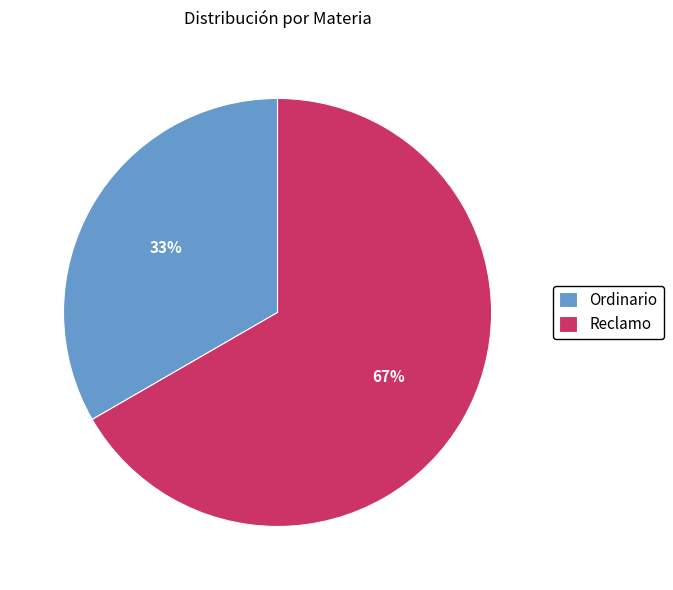

Does Ordinario represent more than half of the total?

No